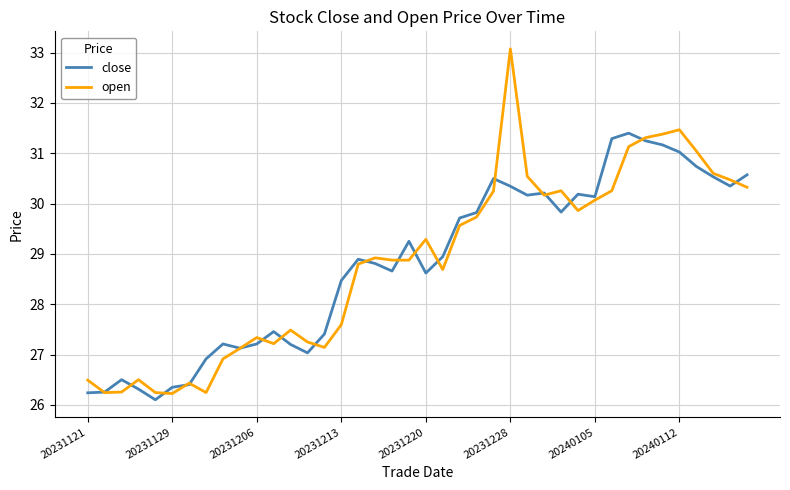

What is the smallest value displayed?

26.1